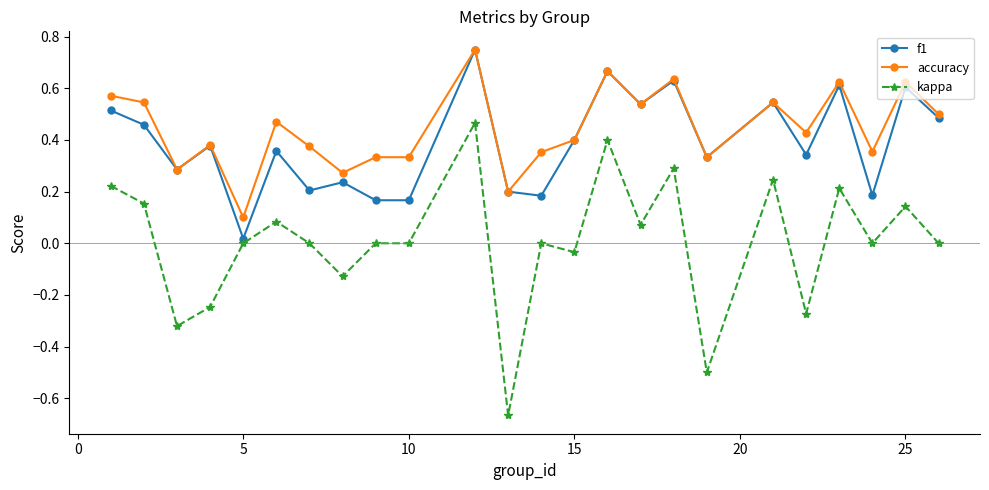

Which series has the widest spread of values?

kappa